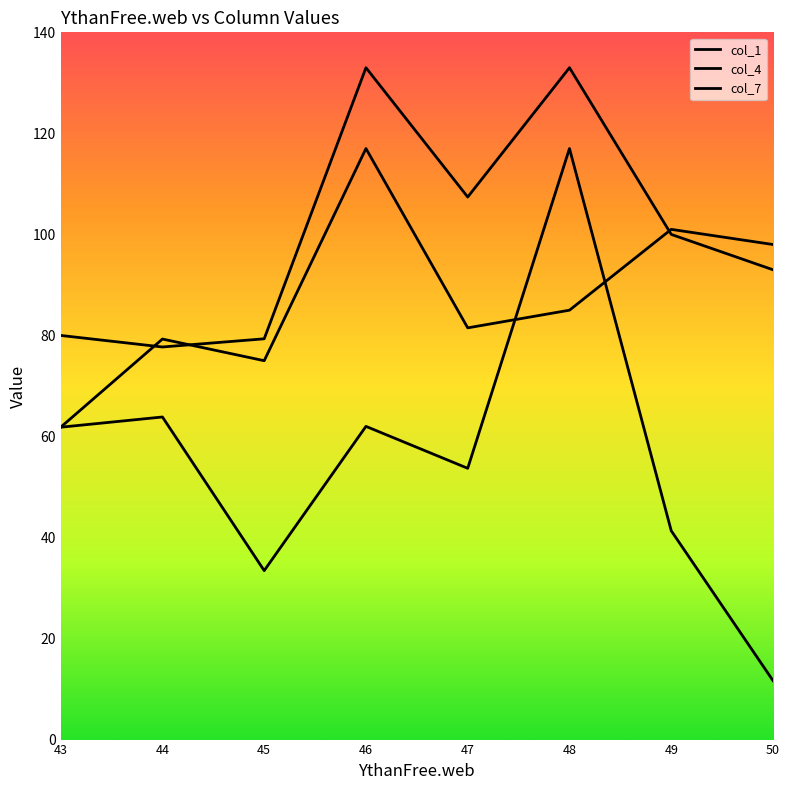

True or false: col_1 has a value of 119.5 at 43.

False